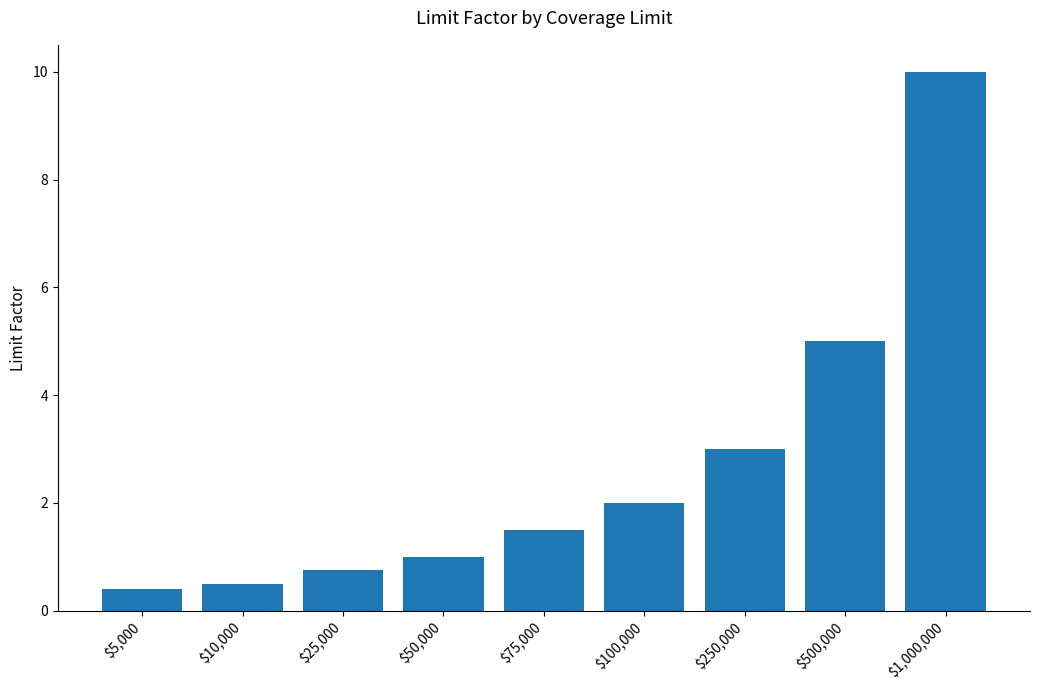

What is the label of the 2nd bar from the left?

$10,000